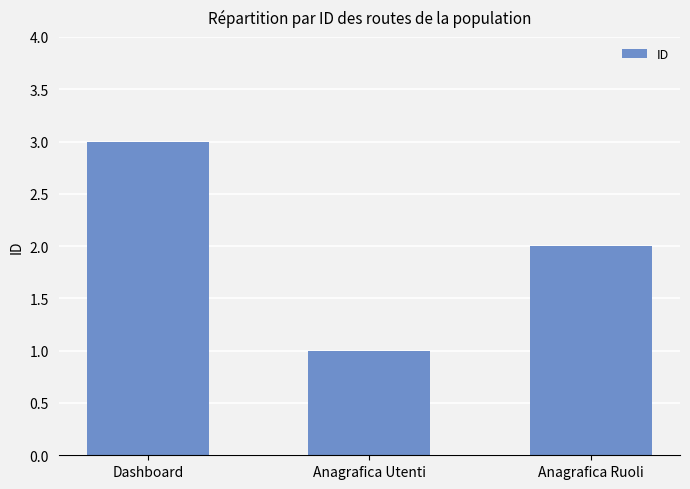

How many bars are there in total?

3